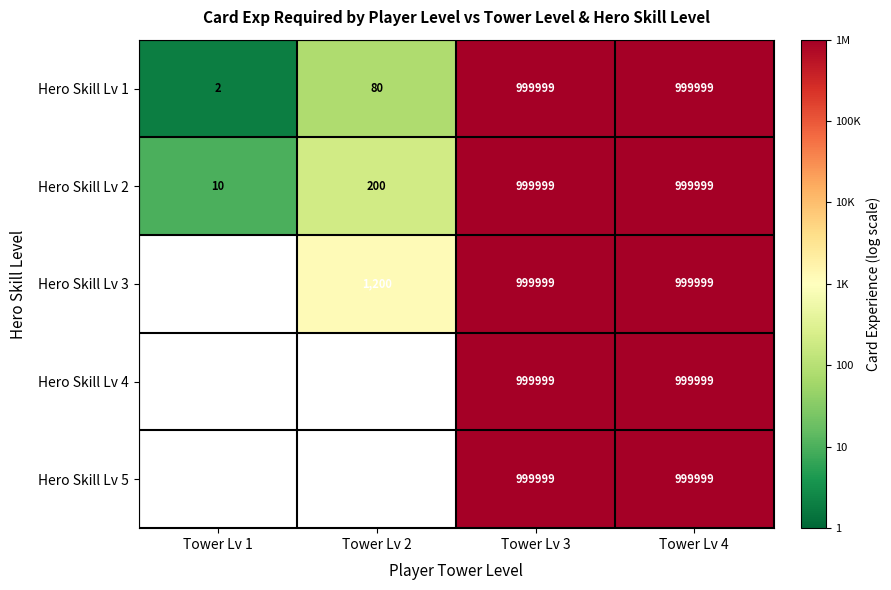

Is the value of Hero Skill Lv 1 at Tower Lv 2 greater than the value of Hero Skill Lv 3 at Tower Lv 2?

No